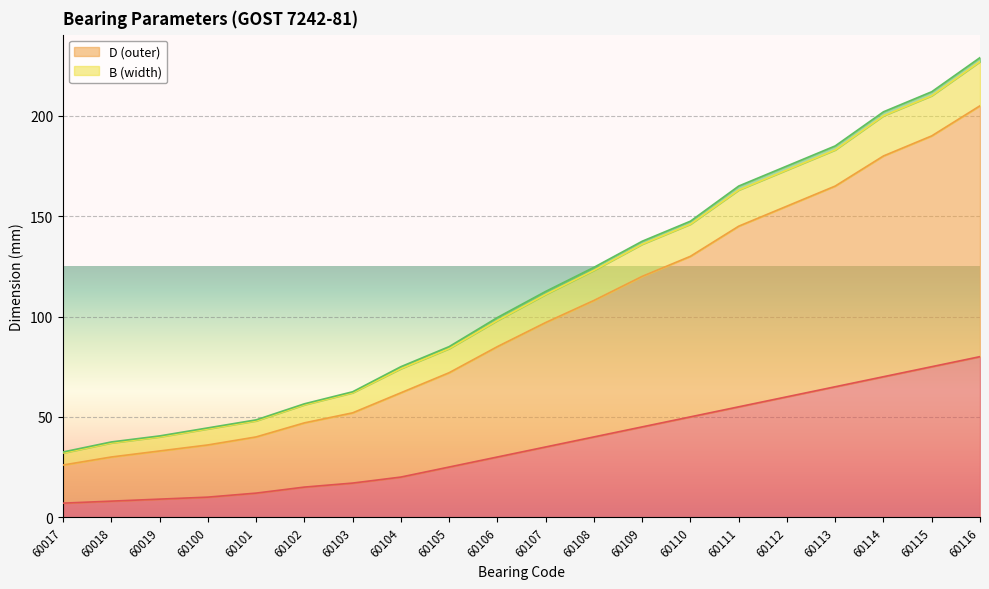

Which label corresponds to the largest value in the chart?

60116